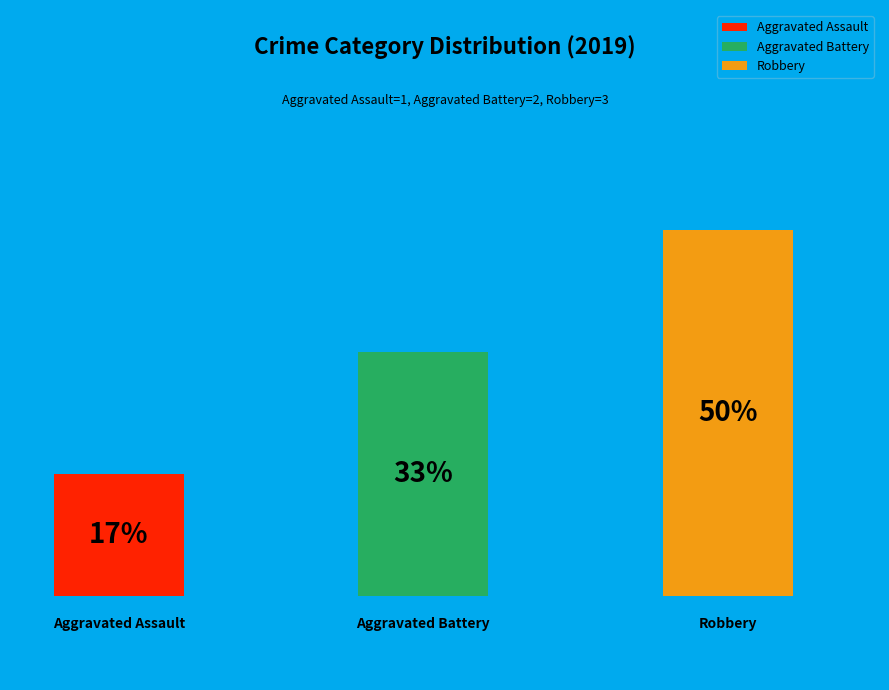

Approximately how many times larger is the value at Aggravated Battery compared to Aggravated Assault?

2.0